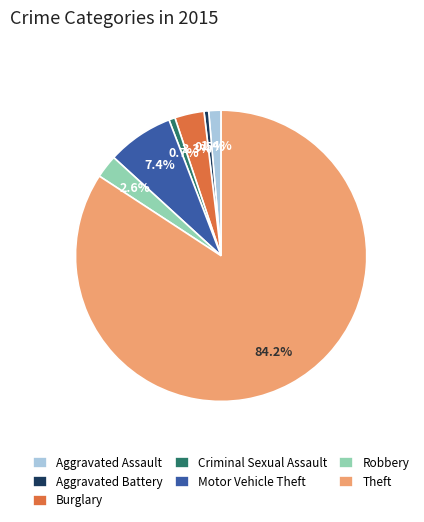

Is the sum of Theft and Burglary greater than half?

Yes